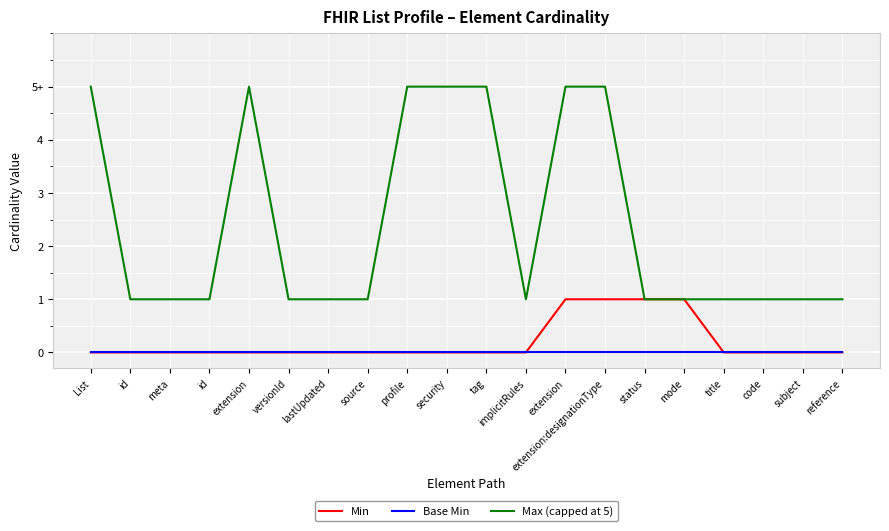

Is it true that Max (capped at 5) equals 0 at reference?

False